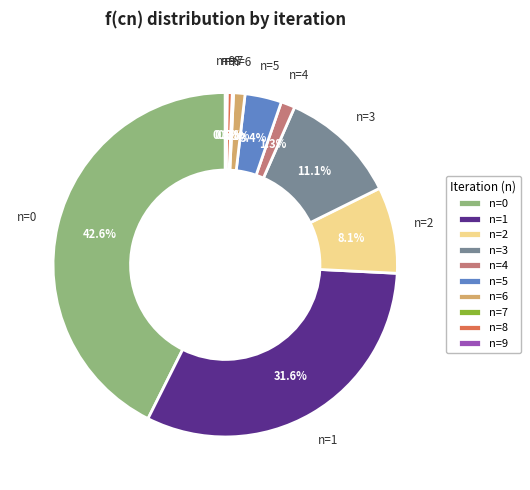

Which category has the biggest portion of the pie?

n=0